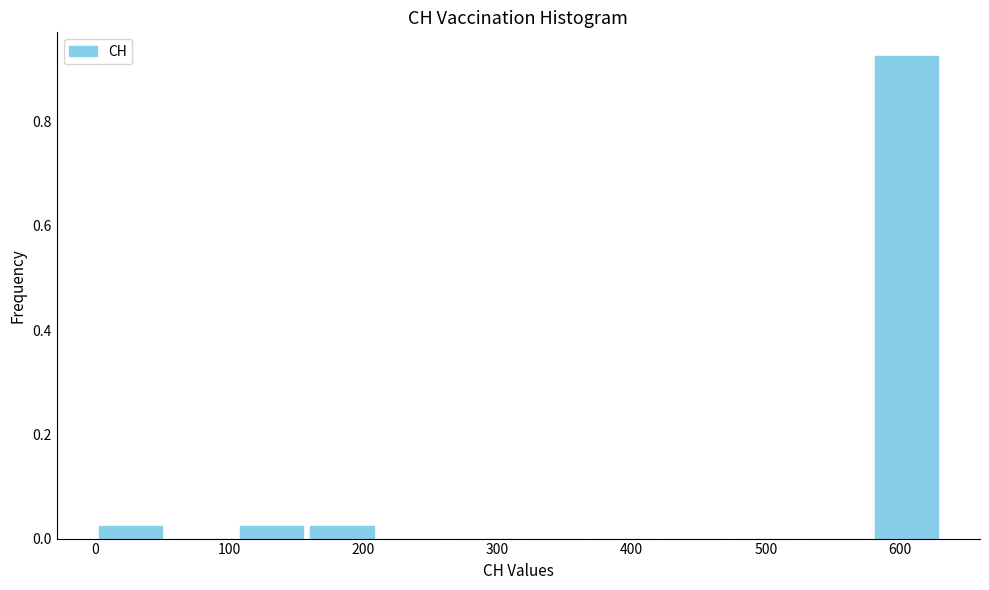

Reading left to right, list every bar in this chart as the range it spans on the x-axis followed by its height. Neither the bar edges nor the heights are printed on the chart, so give them approximately, as read against the axes.

0 to 50: 0.02
50 to 110: 0
110 to 160: 0.02
160 to 210: 0.02
210 to 260: 0
260 to 320: 0
320 to 370: 0
370 to 420: 0
420 to 470: 0
470 to 530: 0
530 to 580: 0
580 to 630: 0.92